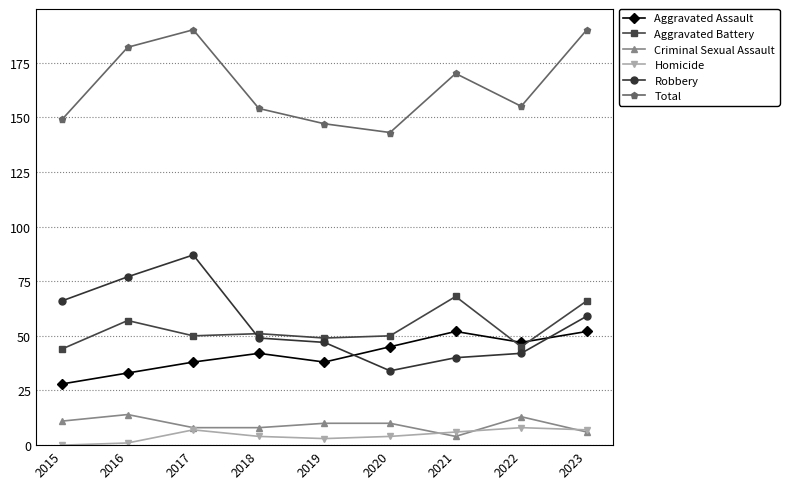

What are all the series names shown in the legend?

Aggravated Assault, Aggravated Battery, Criminal Sexual Assault, Homicide, Robbery, Total